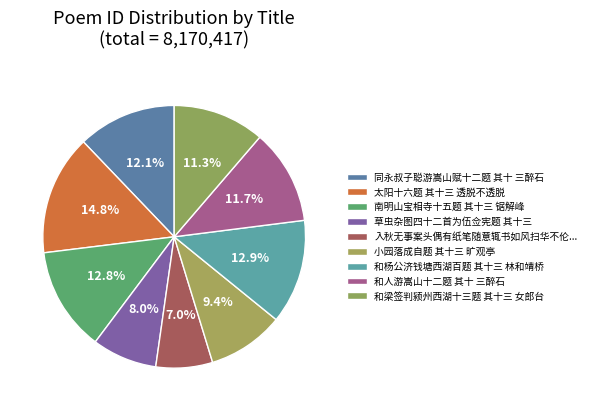

Is 同永叔子聪游嵩山赋十二题 其十 三醉石 the majority of the pie?

No